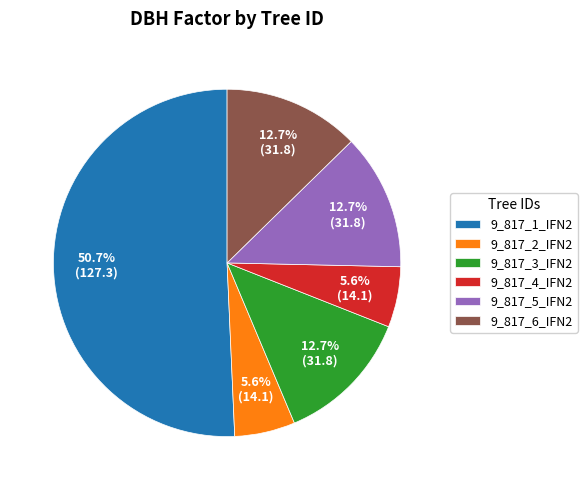

Which slice is the largest?

9_817_1_IFN2